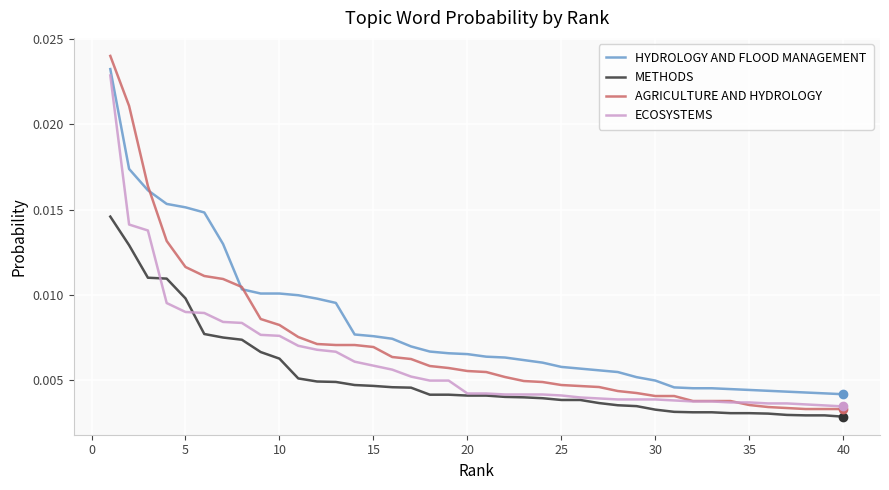

Which series has the largest total across all categories?

HYDROLOGY AND FLOOD MANAGEMENT